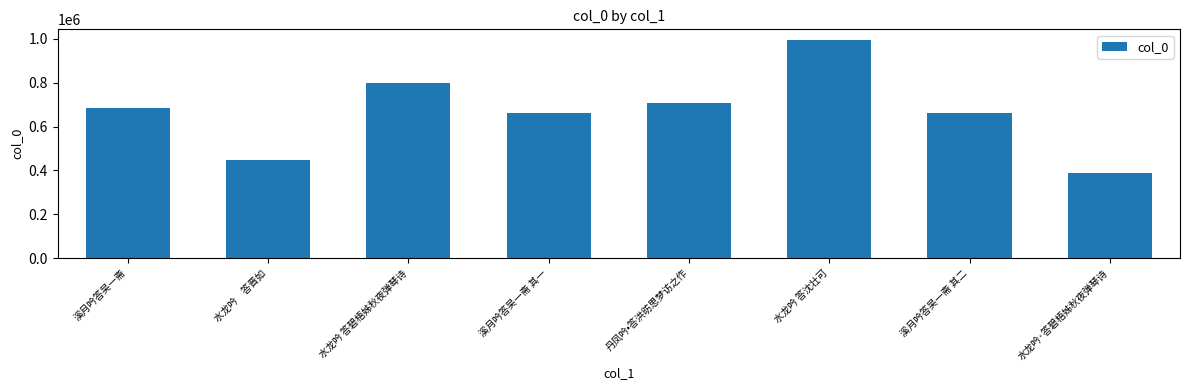

What is the label of the 6th bar from the right?

水龙吟 答碧梧姊秋夜弹琴诗